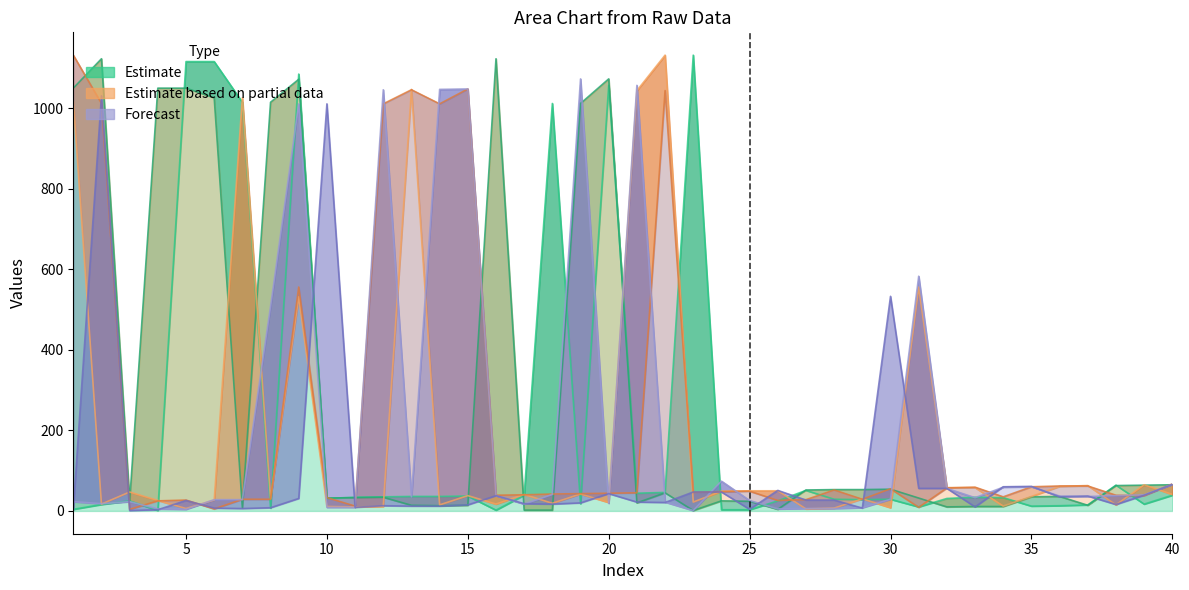

Reading right to left, what are all the values shown in this chart?

col_1: 40=39	39=17	38=64	37=15	36=13	35=12	34=33	33=34	32=31	31=10	30=29	29=28	28=29	27=51	26=25	25=3	24=3	23=1132	22=46	21=44	20=1057	19=18	18=1012	17=39	16=2	15=37	14=36	13=36	12=35	11=34	10=31	9=1085	8=7	7=1015	6=1116	5=1116	4=1	3=25	2=16	1=4
col_2: 40=65	39=64	38=63	37=14	36=36	35=35	34=11	33=11	32=10	31=32	30=54	29=53	28=53	27=52	26=4	25=24	24=25	23=1	22=45	21=20	20=1073	19=1012	18=2	17=2	16=1123	15=14	14=13	13=14	12=34	11=33	10=32	9=1072	8=1015	7=8	6=1026	5=1050	4=1050	3=24	2=1123	1=1050
col_3: 40=41	39=65	38=15	37=63	36=61	35=36	34=12	33=58	32=58	31=556	30=8	29=30	28=7	27=5	26=50	25=50	24=49	23=22	22=1132	21=1044	20=21	19=42	18=19	17=41	16=17	15=38	14=15	13=1047	12=11	11=10	10=11	9=532	8=30	7=1026	6=27	5=6	4=26	3=47	2=17	1=1018
col_4: 40=67	39=38	38=39	37=62	36=62	35=60	34=35	33=59	32=57	31=9	30=55	29=29	28=52	27=28	26=26	25=49	24=48	23=46	22=1044	21=45	20=44	19=43	18=42	17=40	16=39	15=1048	14=1011	13=1046	12=1011	11=12	10=33	9=556	8=29	7=29	6=5	5=27	4=25	3=4	2=1012	1=1132
col_5: 40=66	39=40	38=38	37=36	36=37	35=60	34=59	33=33	32=56	31=583	30=29	29=8	28=6	27=6	26=5	25=26	24=74	23=1	22=22	21=1057	20=19	19=1073	18=41	17=17	16=38	15=1048	14=1047	13=35	12=1046	11=9	10=9	9=1011	8=508	7=28	6=28	5=4	4=5	3=23	2=18	1=23
col_6: 40=66	39=39	38=16	37=37	36=35	35=61	34=60	33=10	32=56	31=56	30=533	29=7	28=27	27=27	26=51	25=4	24=47	23=47	22=21	21=22	20=43	19=20	18=17	17=18	16=38	15=15	14=12	13=12	12=13	11=9	10=1011	9=31	8=8	7=6	6=7	5=26	4=3	3=1	2=1031	1=3